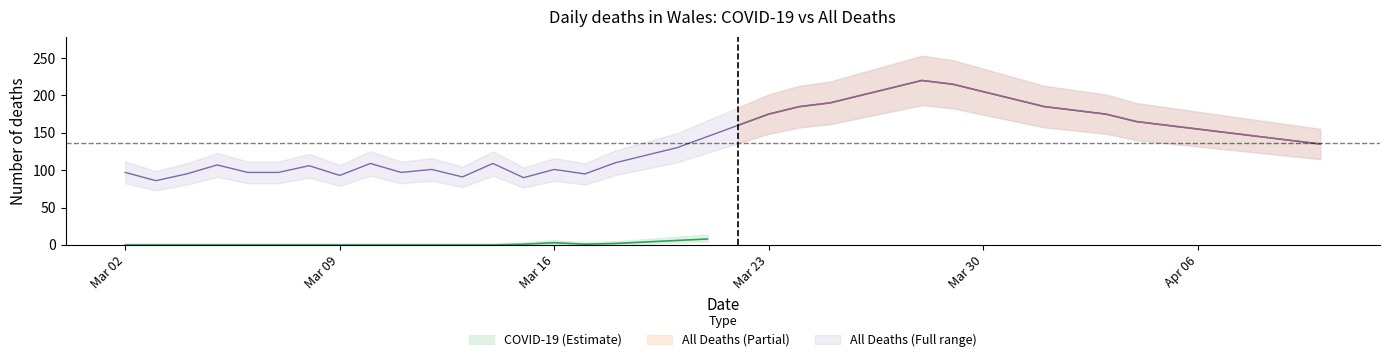

Rank the categories by value from lowest to highest.

03/03/2020, 15/03/2020, 13/03/2020, 09/03/2020, 04/03/2020, 17/03/2020, 02/03/2020, 06/03/2020, 07/03/2020, 11/03/2020, 12/03/2020, 16/03/2020, 08/03/2020, 05/03/2020, 10/03/2020, 14/03/2020, 18/03/2020, 19/03/2020, 20/03/2020, 10/04/2020, 09/04/2020, 21/03/2020, 08/04/2020, 07/04/2020, 06/04/2020, 22/03/2020, 05/04/2020, 04/04/2020, 23/03/2020, 03/04/2020, 02/04/2020, 24/03/2020, 01/04/2020, 25/03/2020, 31/03/2020, 26/03/2020, 30/03/2020, 27/03/2020, 29/03/2020, 28/03/2020